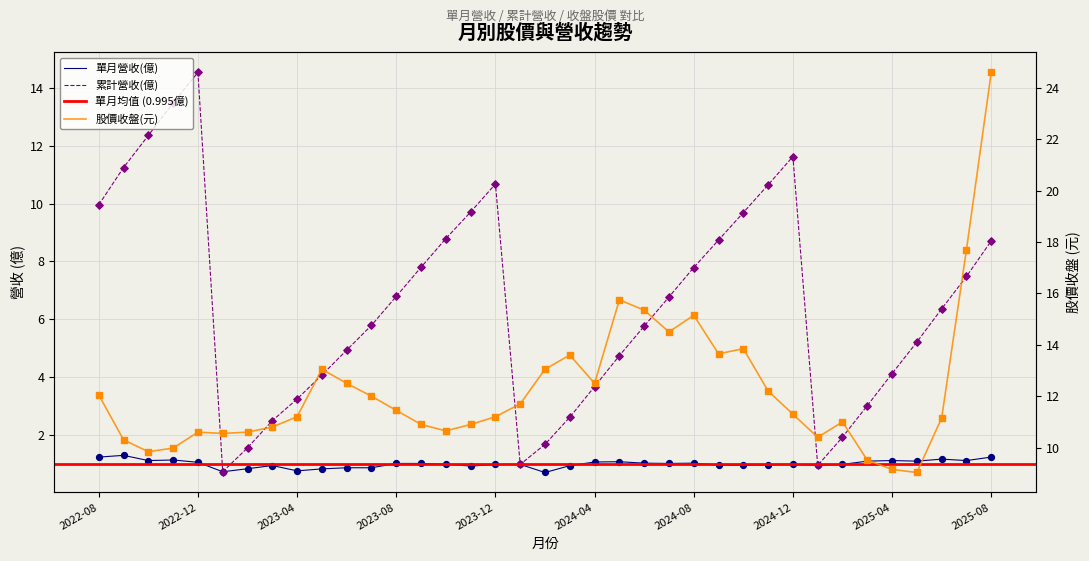

Which series has the largest total across all categories?

股價收盤(元)